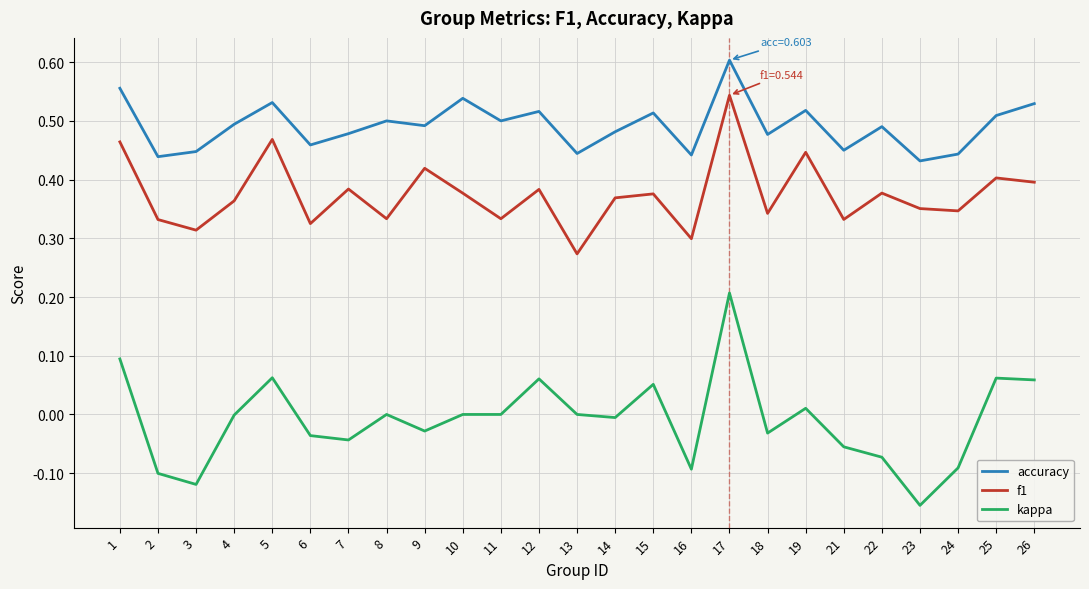

Is the value of accuracy at 18 greater than the value of f1 at 21?

Yes